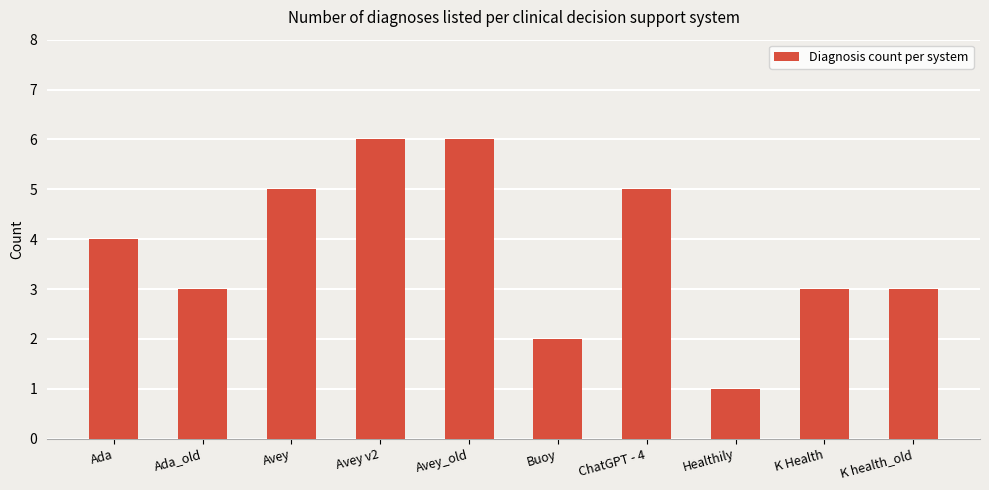

What value does the data have at Ada?

4